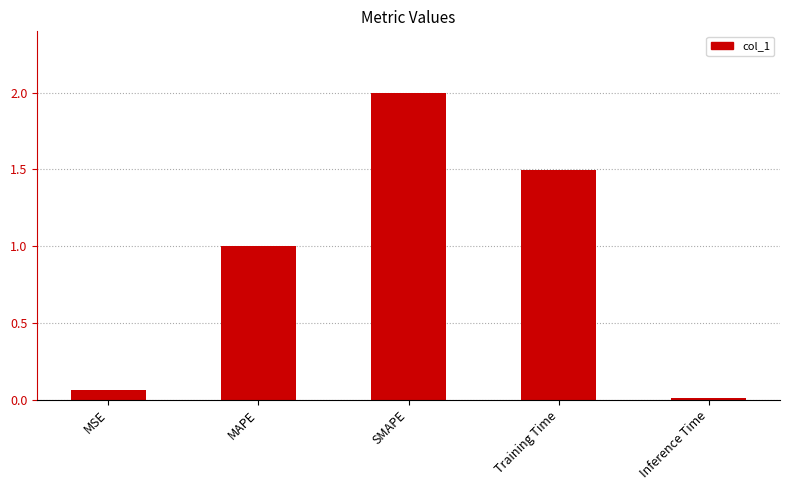

True or false: the data shows 1.5 at Training Time.

True